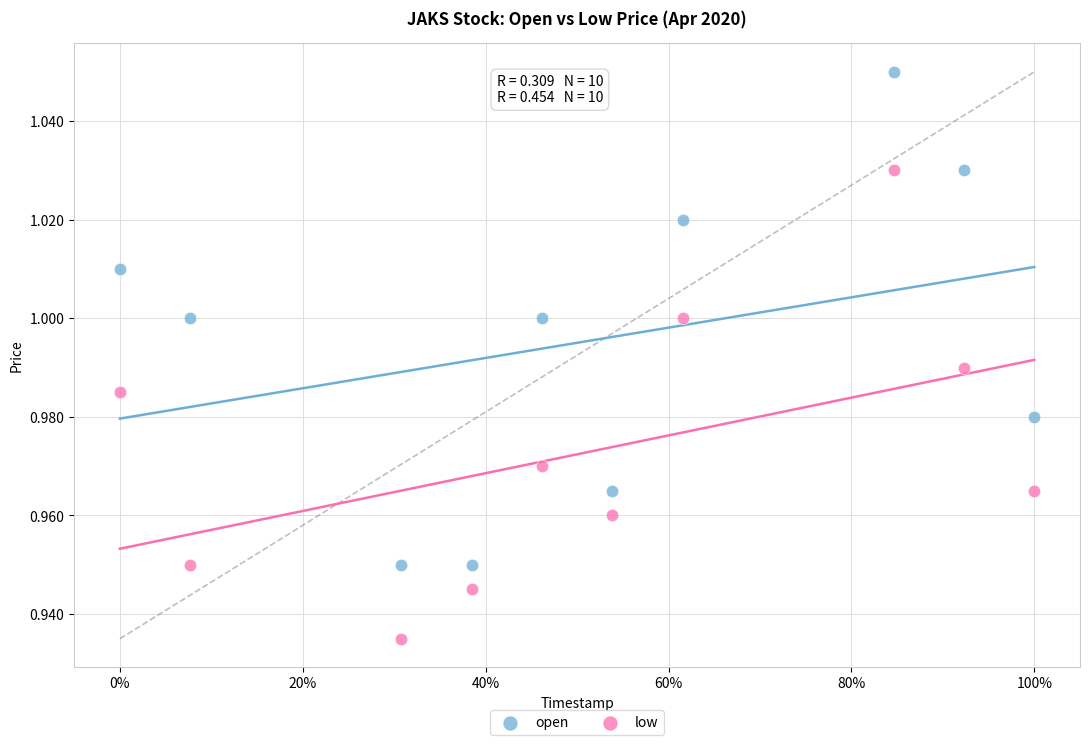

Which series contains the lowest Y value?

low